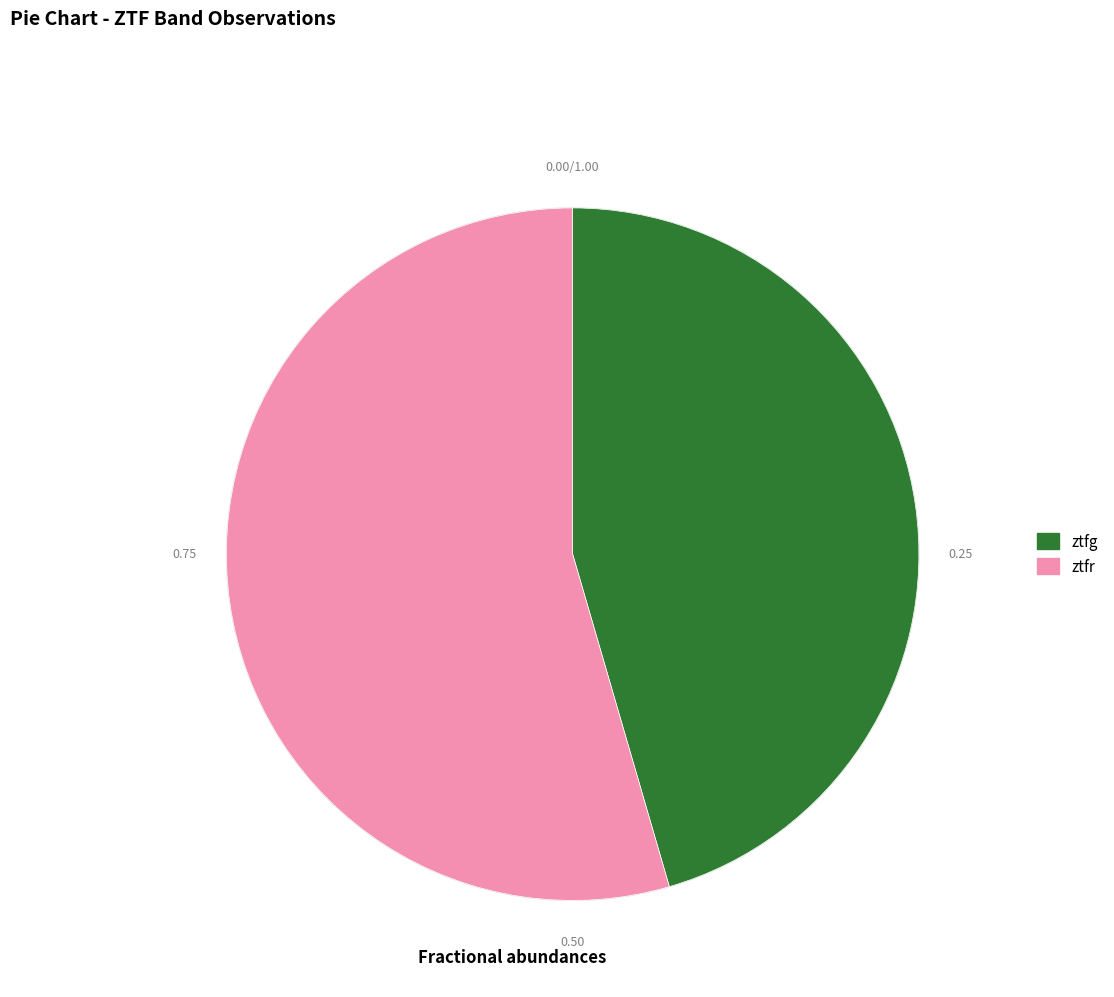

Approximately how many times larger is the value at ztfr compared to ztfg?

1.2